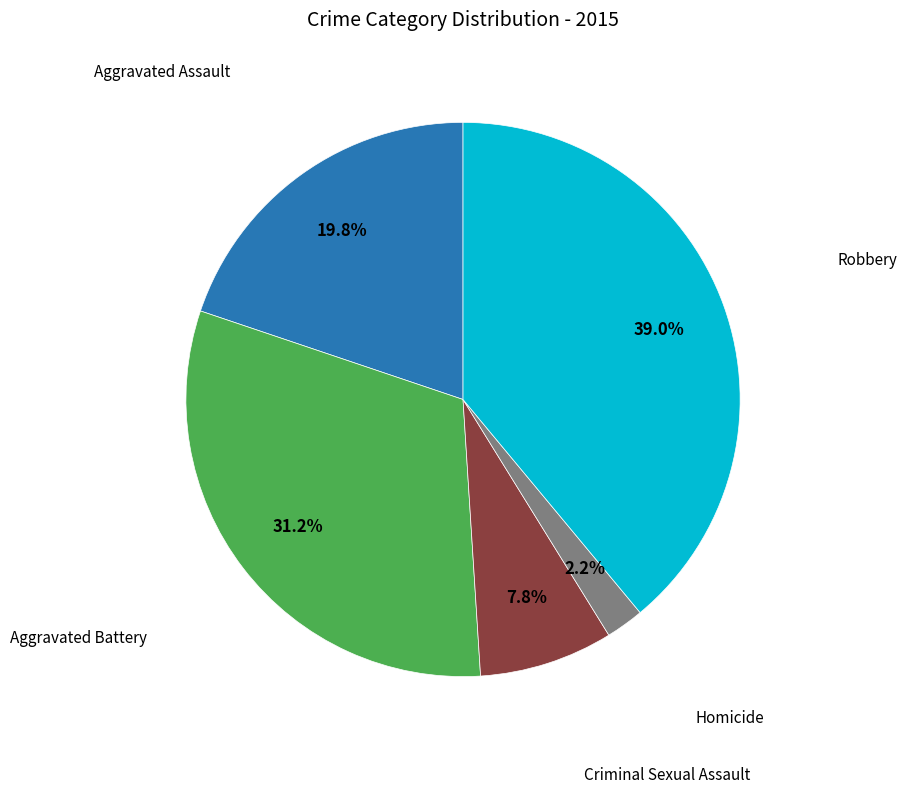

Is there any slice that represents more than half of the pie?

No